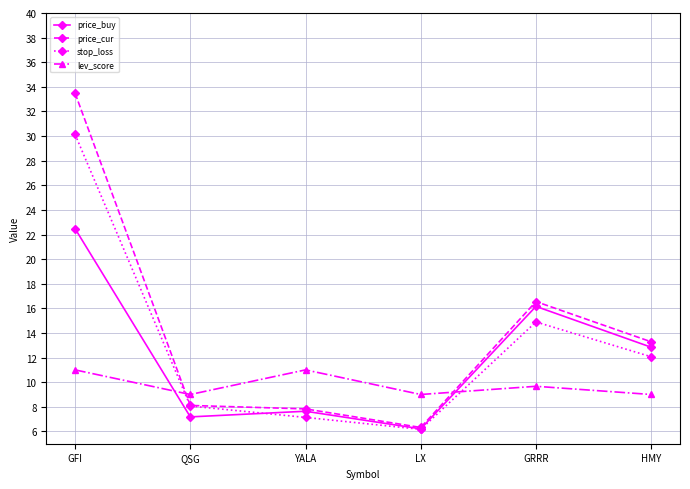

What position from the right is HMY?

1